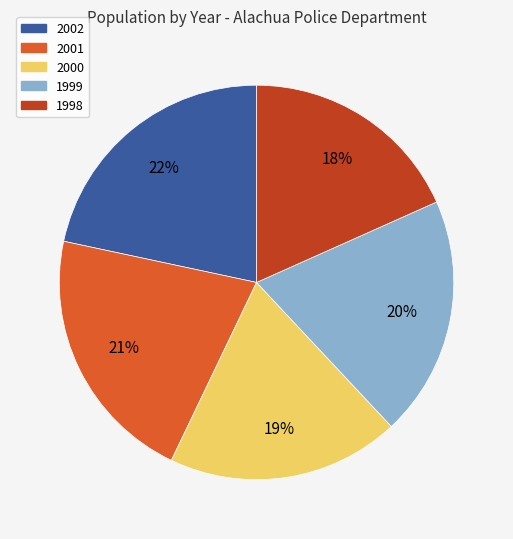

Which slice is the smallest?

1998